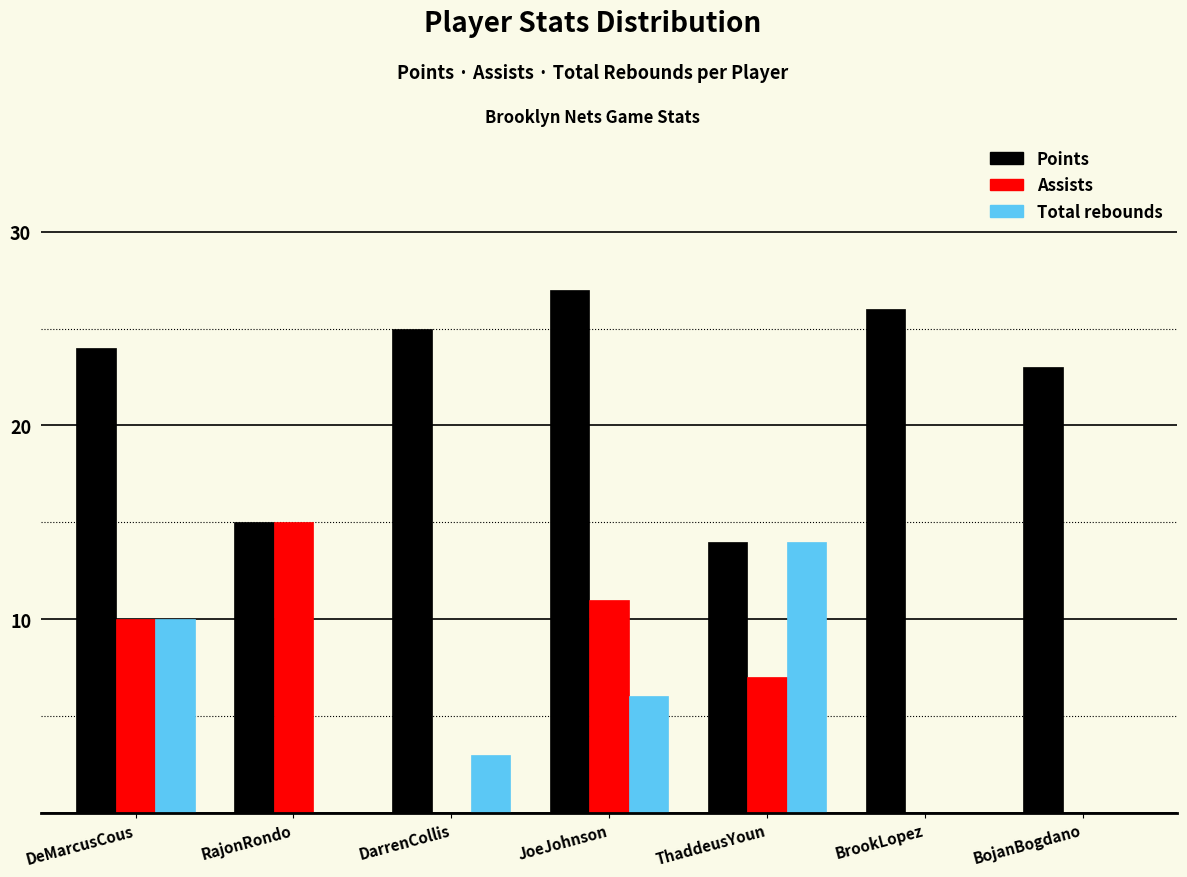

Reading left to right, what are all the values shown in this chart?

Points: DeMarcusCous=24	RajonRondo=15	DarrenCollis=25	JoeJohnson=27	ThaddeusYoun=14	BrookLopez=26	BojanBogdano=23
Assists: DeMarcusCous=10	RajonRondo=15	DarrenCollis=0	JoeJohnson=11	ThaddeusYoun=7	BrookLopez=0	BojanBogdano=0
Total rebounds: DeMarcusCous=10	RajonRondo=0	DarrenCollis=3	JoeJohnson=6	ThaddeusYoun=14	BrookLopez=0	BojanBogdano=0